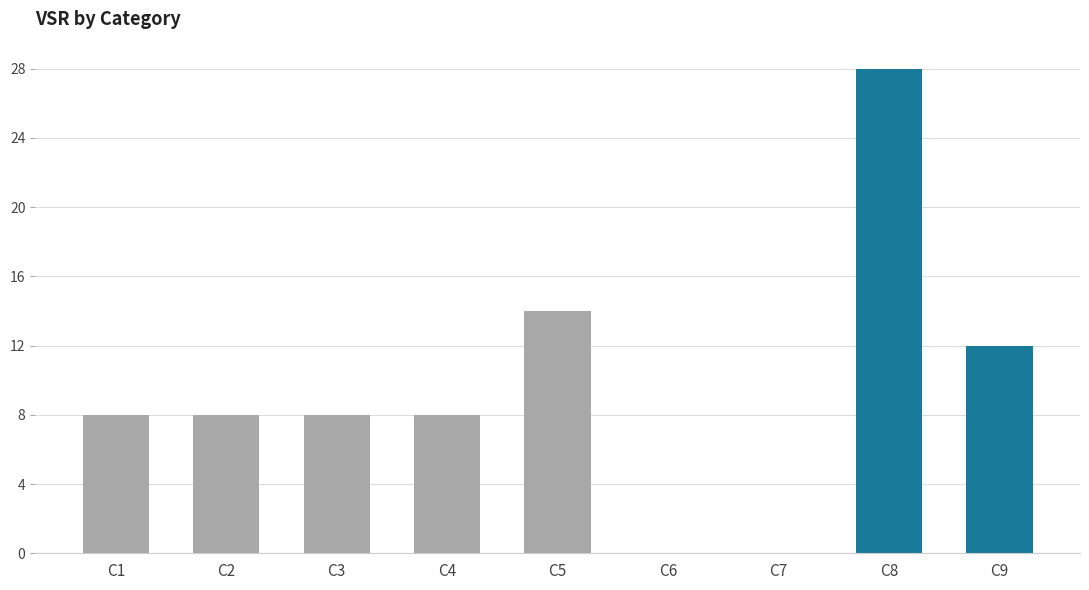

Reading right to left, transcribe all the data shown in this chart.

12	28	0	0	14	8	8	8	8